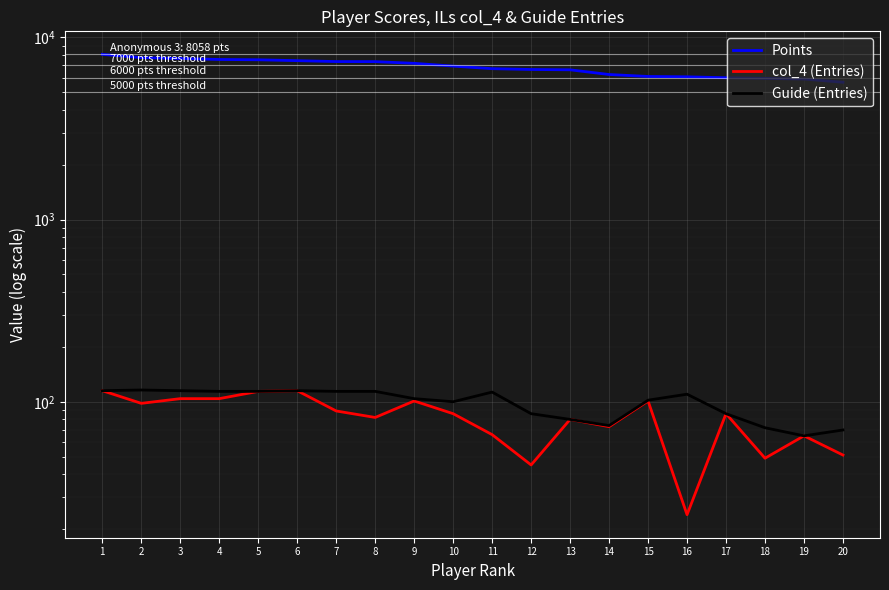

At which category is the sum across all series the highest?

1